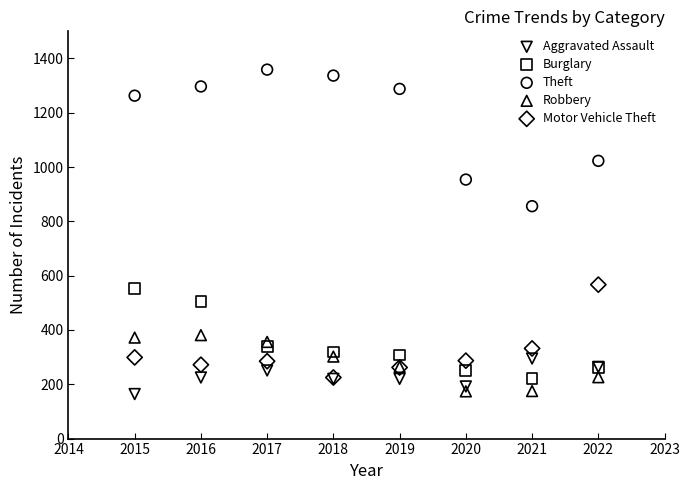

In the Theft series, what Y value is closest to 1107?

1023